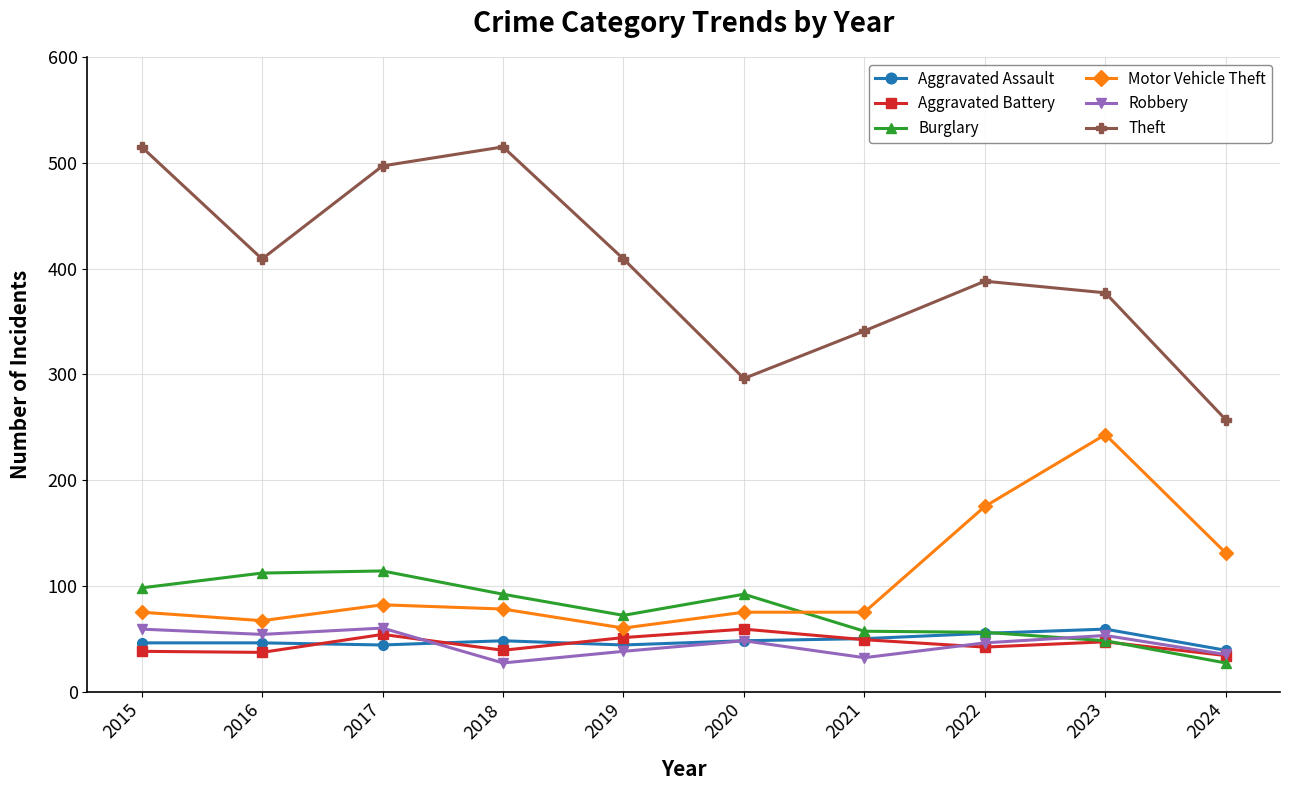

How many data points in Motor Vehicle Theft are less than 78?

5